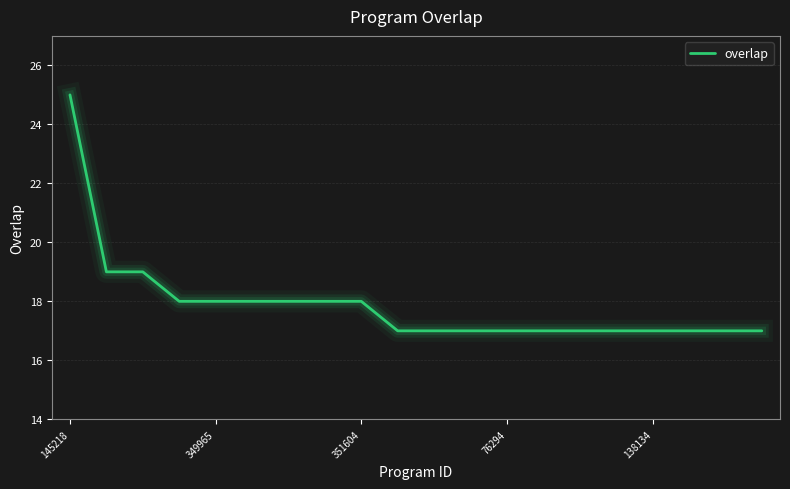

Reading right to left, transcribe all the data shown in this chart.

17	17	17	17	17	17	17	17	17	17	17	18	18	18	18	18	18	19	19	25